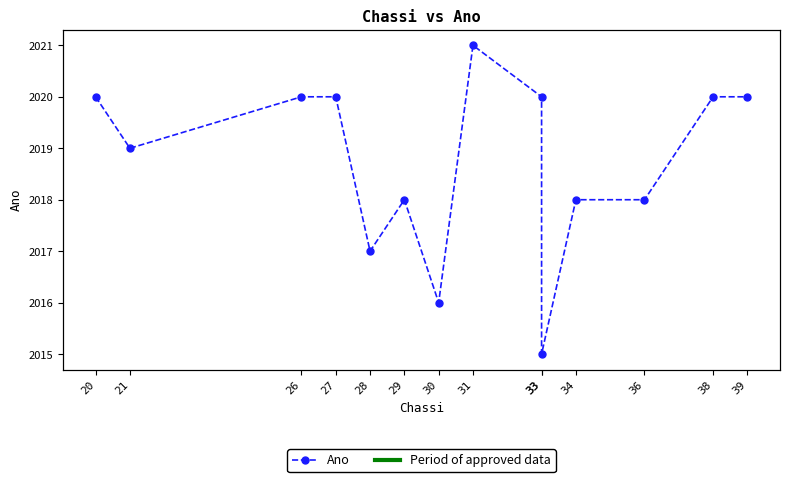

What is the average value?

2019